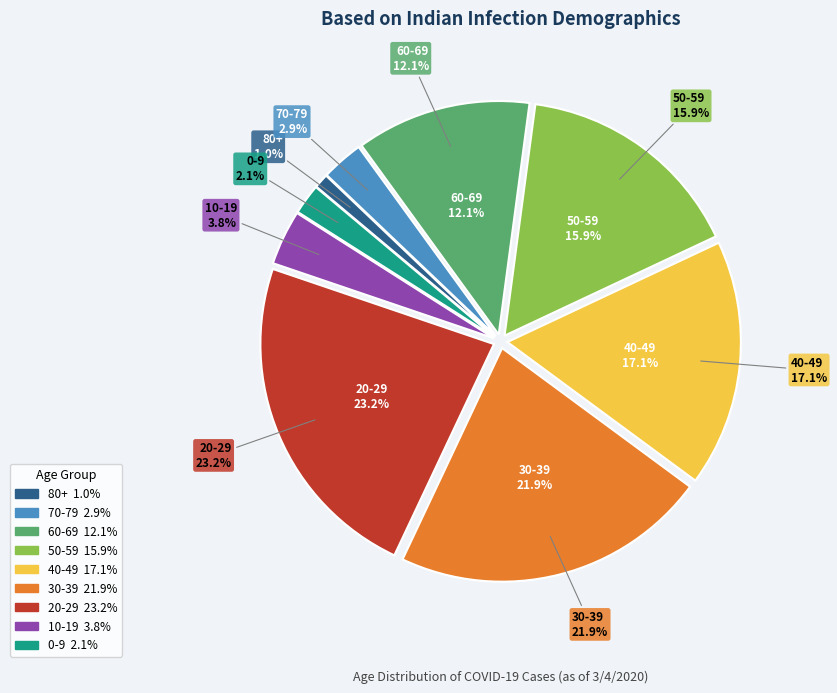

Which category has the biggest portion of the pie?

20-29